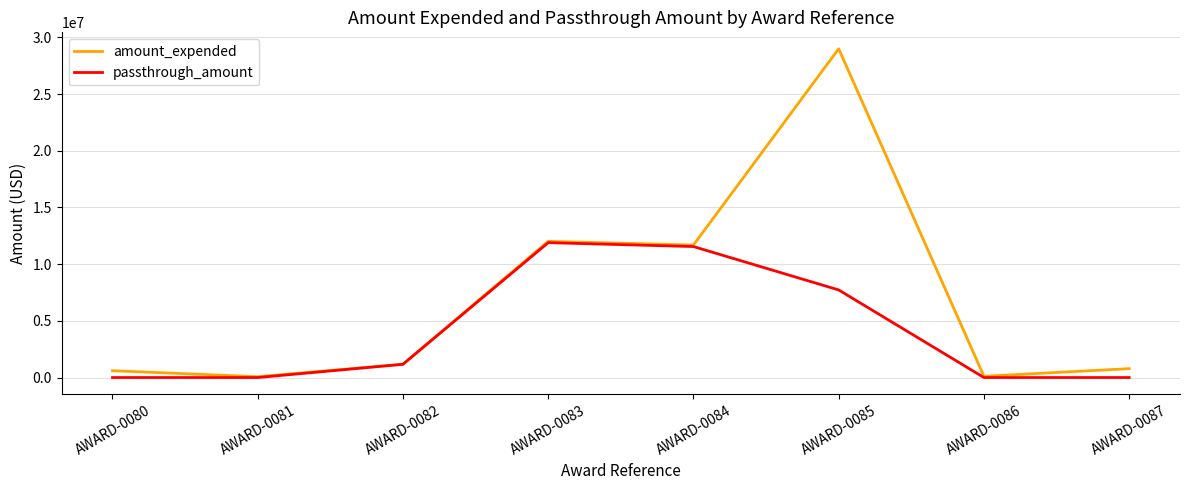

Is it true that passthrough_amount equals -3768783 at AWARD-0081?

False